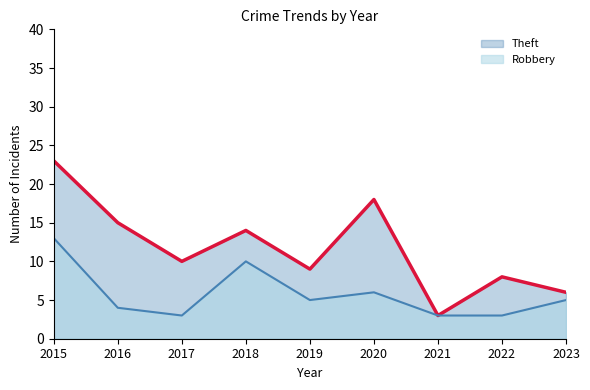

Which series has the widest spread of values?

Theft